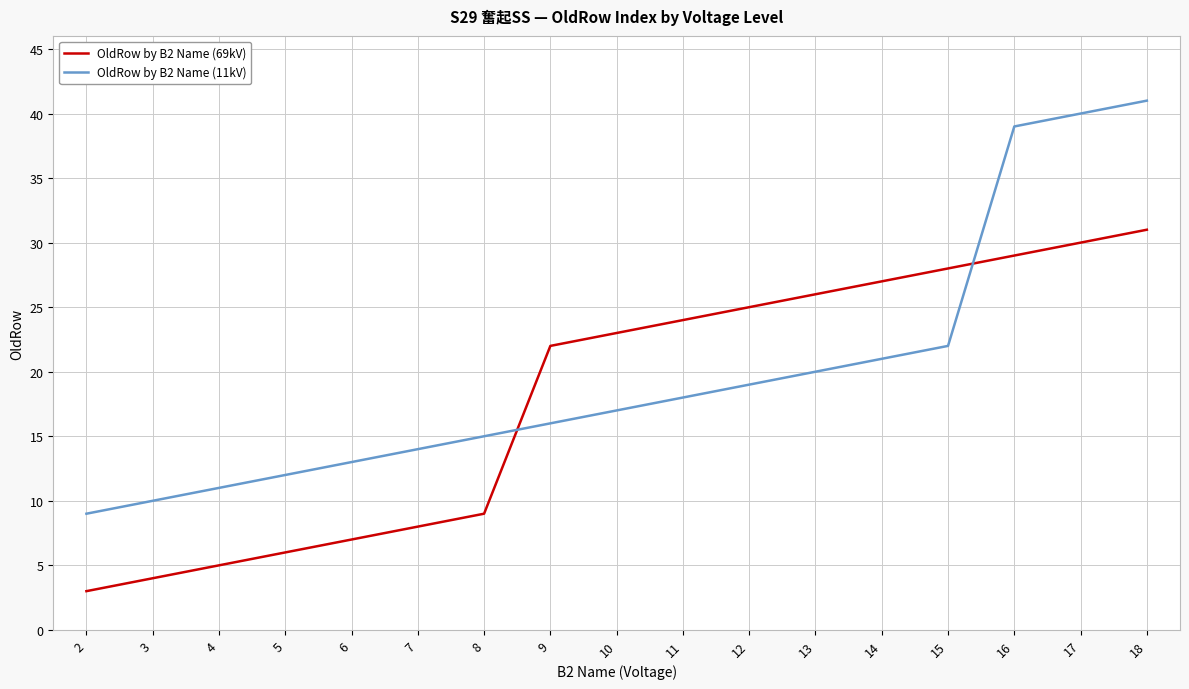

What are all the series names shown in the legend?

OldRow by B2 Name (69kV), OldRow by B2 Name (11kV)